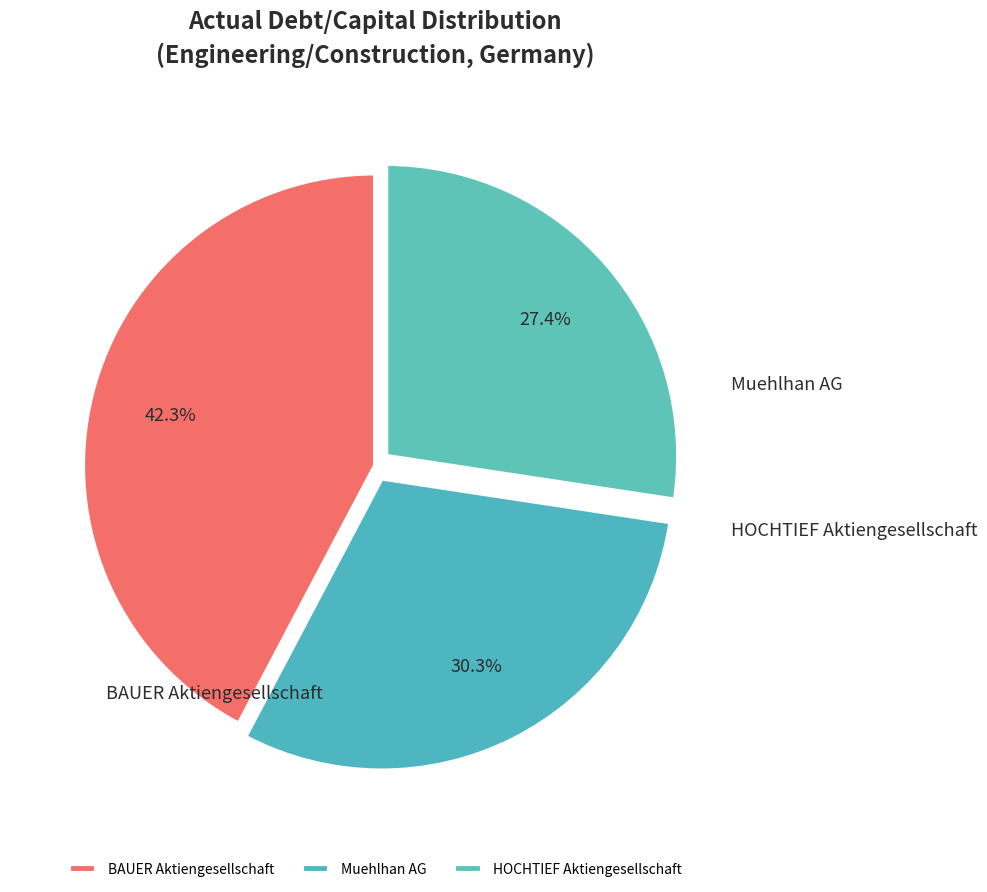

Is it true that BAUER Aktiengesellschaft is 42% of the pie?

True